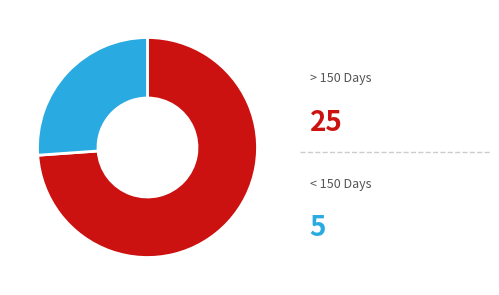

Does any single category account for the majority?

Yes